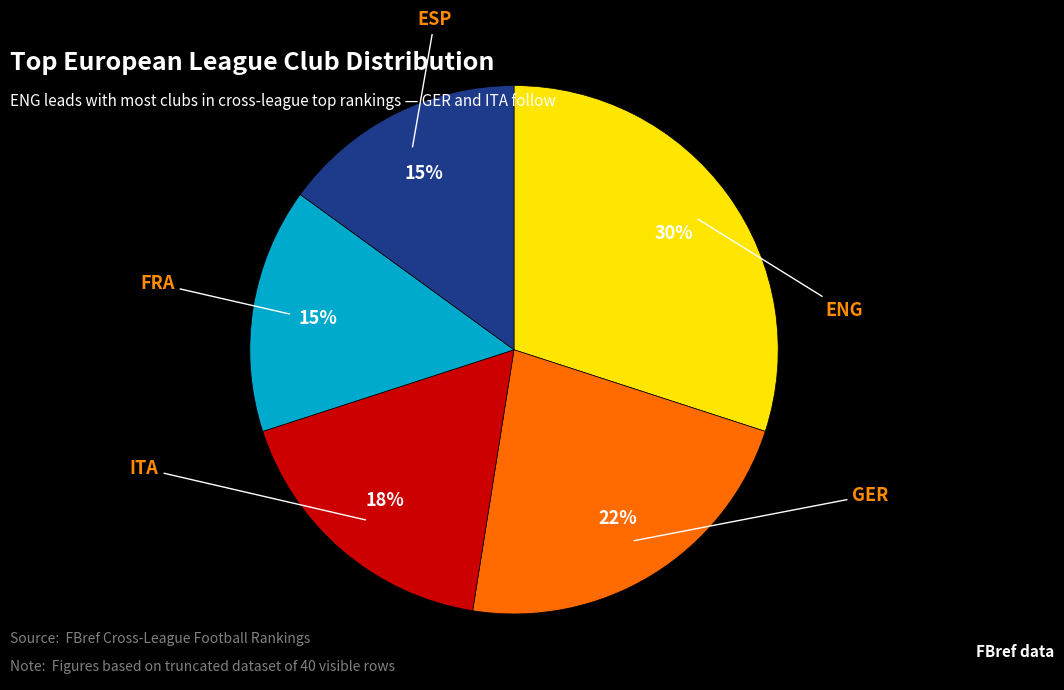

What percentage is the ESP slice, to the nearest percent?

15%